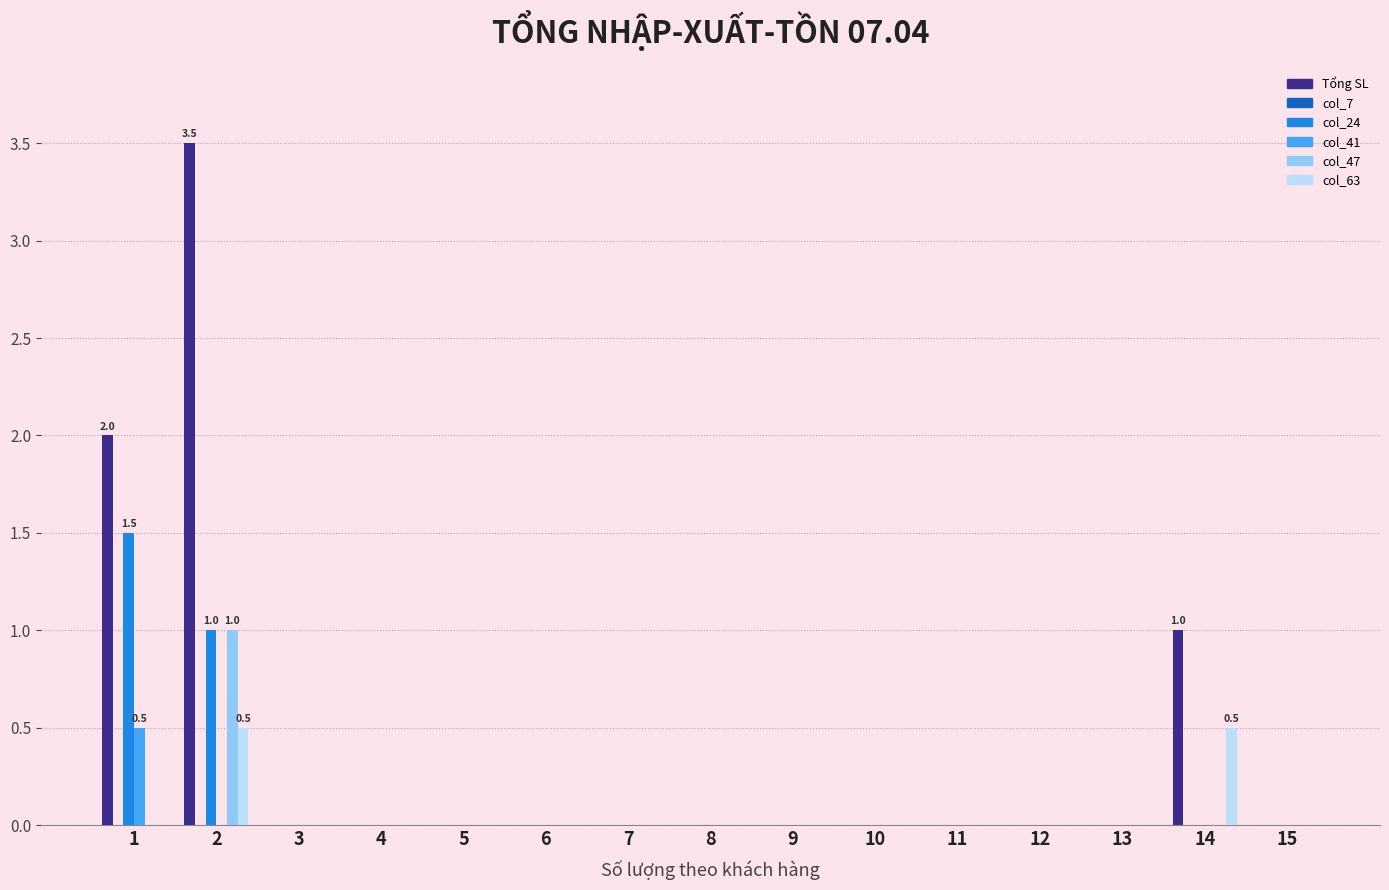

Which series has the widest spread of values?

Tổng SL